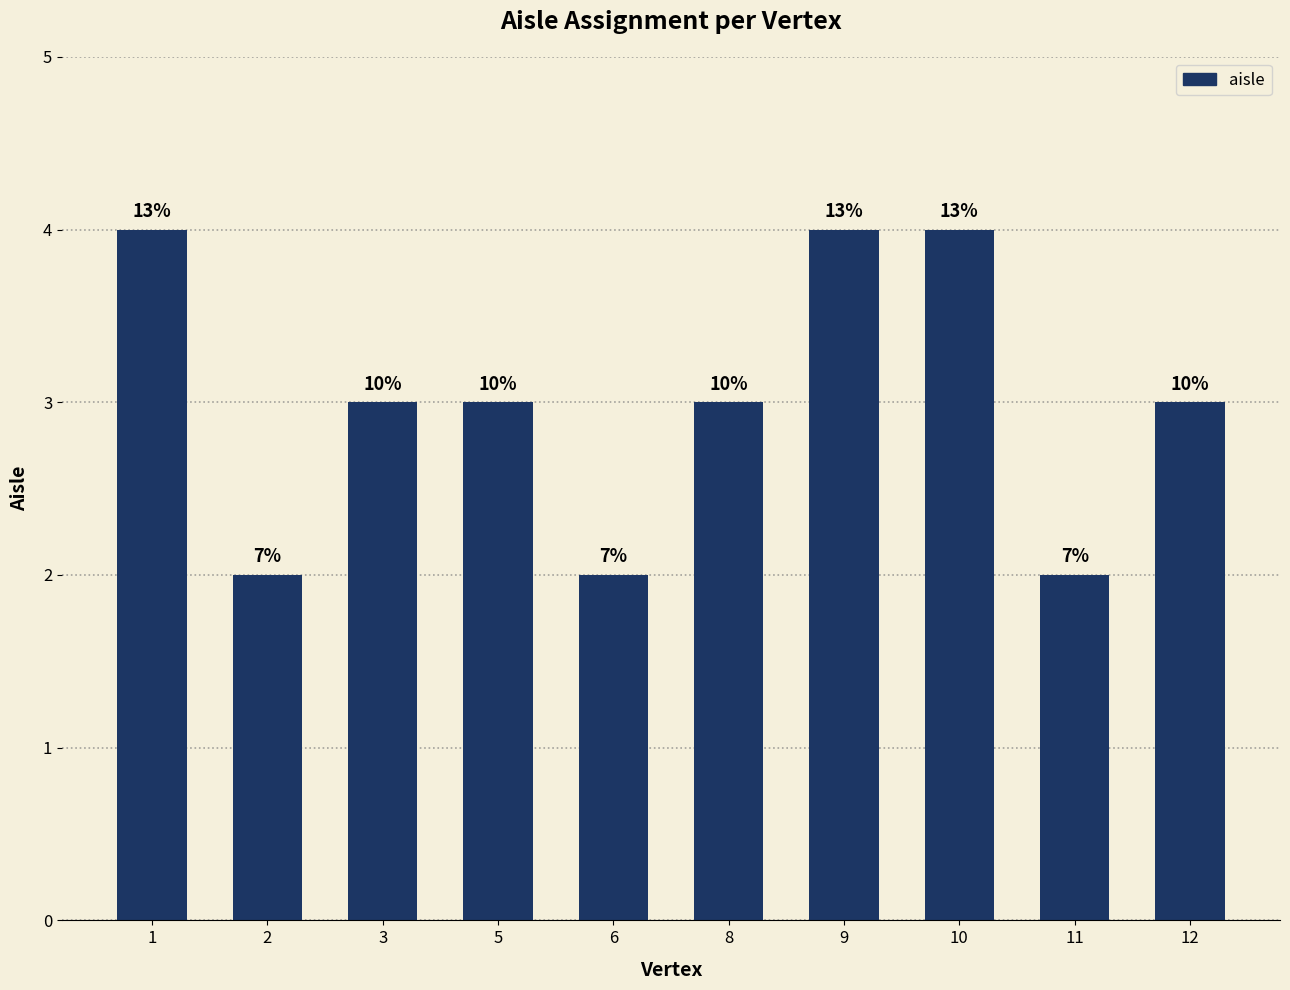

Reading left to right, what are all the values shown in this chart?

1=4	2=2	3=3	5=3	6=2	8=3	9=4	10=4	11=2	12=3